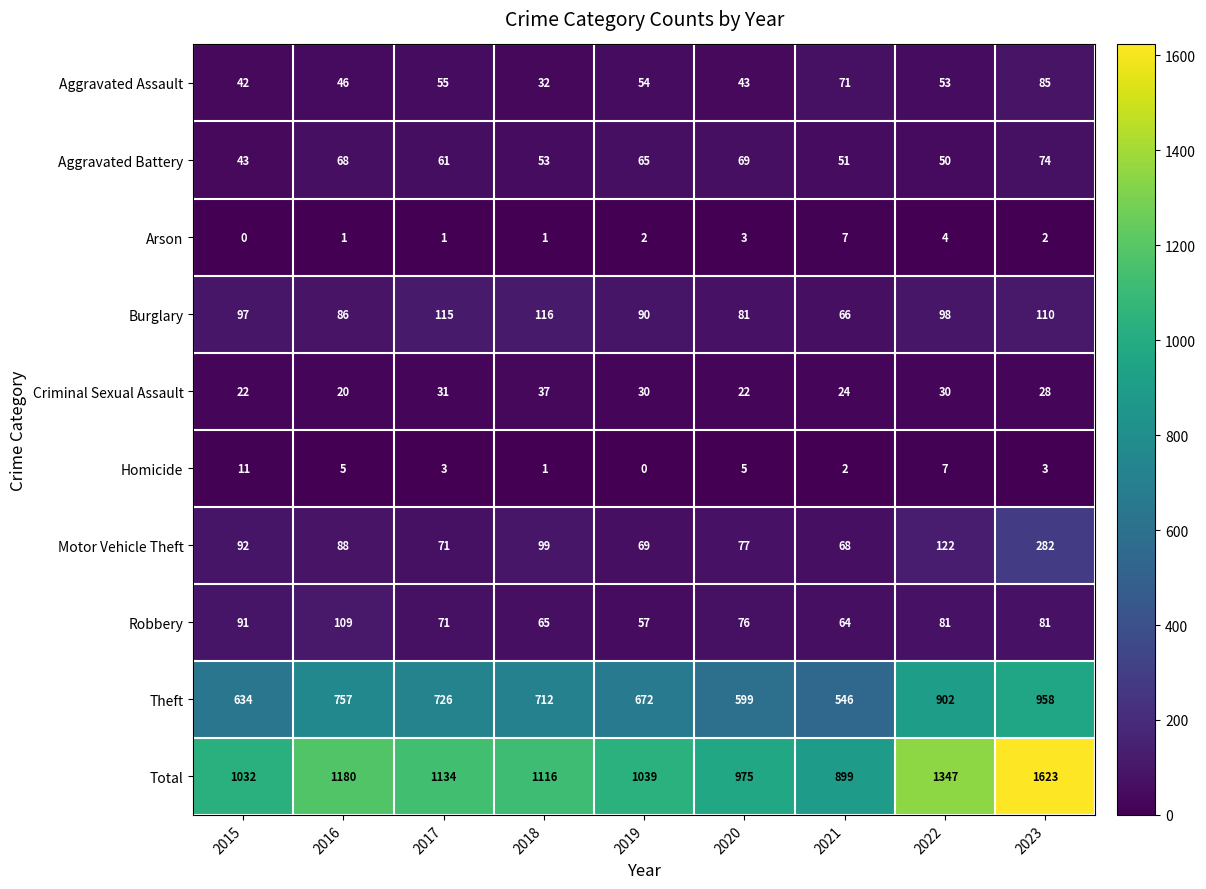

Rank the series at 2016 from lowest to highest value.

Arson, Homicide, Criminal Sexual Assault, Aggravated Assault, Aggravated Battery, Burglary, Motor Vehicle Theft, Robbery, Theft, Total